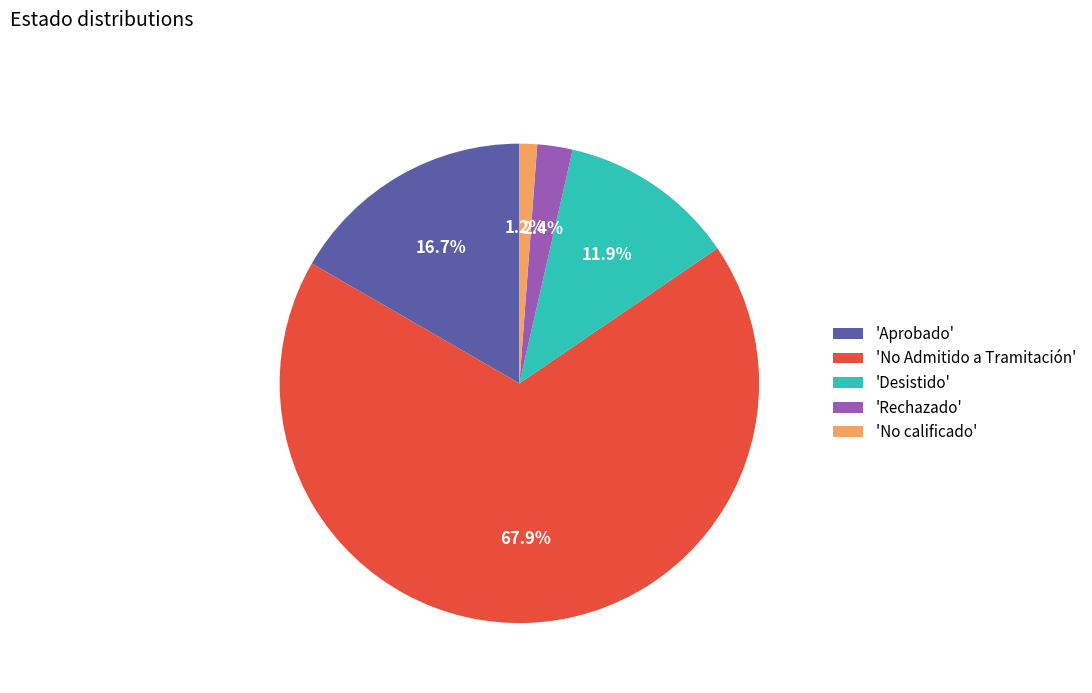

Does 'No Admitido a Tramitación' account for over 50% of the chart?

Yes